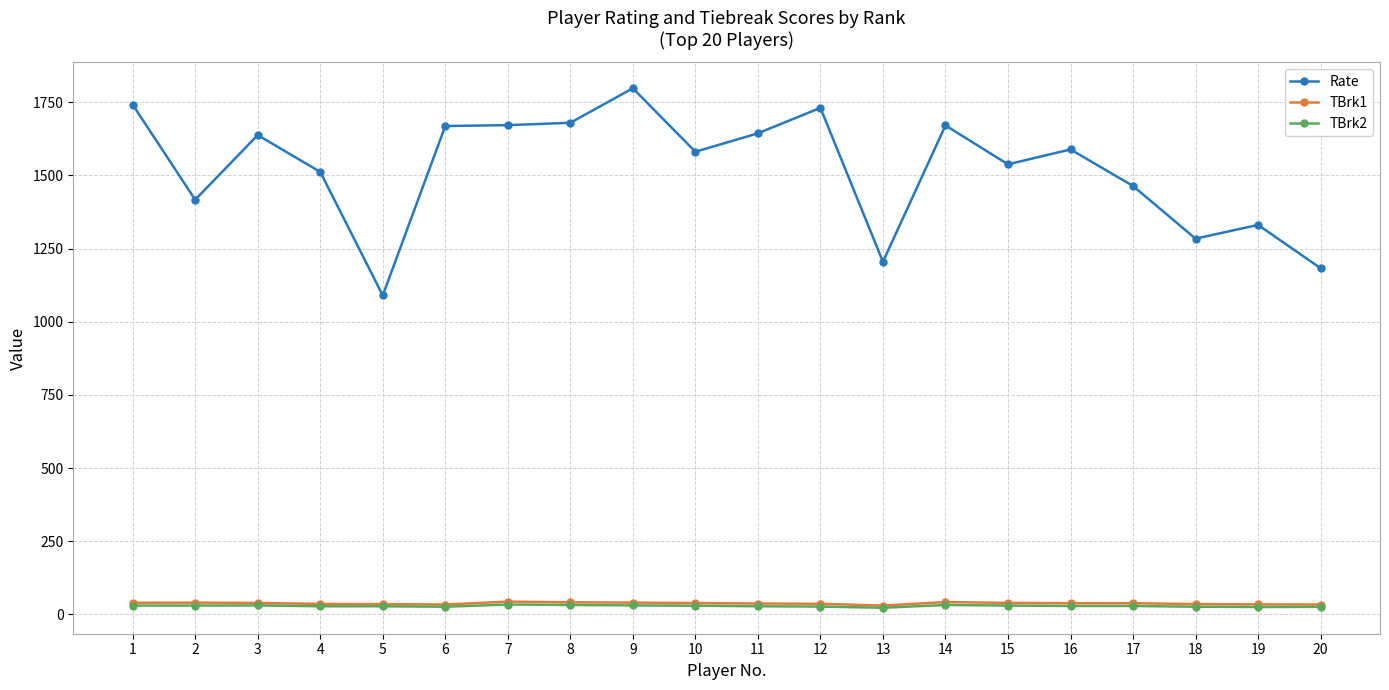

What is the sum of the TBrk2 values at 3 and 12?

57.0